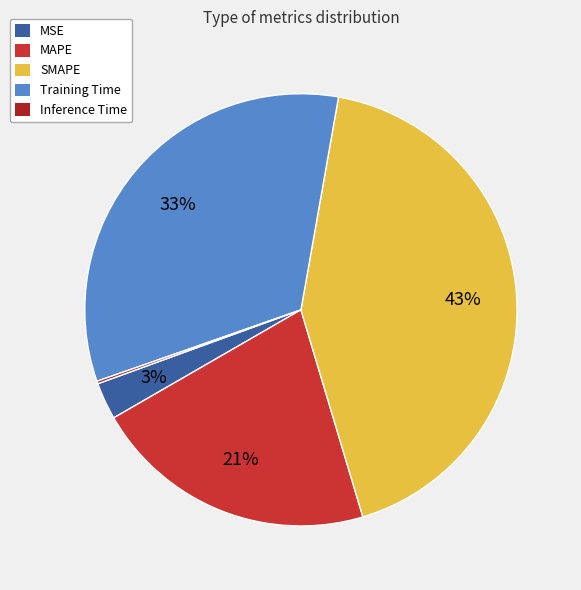

To the nearest percent, what is the combined percentage of Training Time and MAPE?

54%